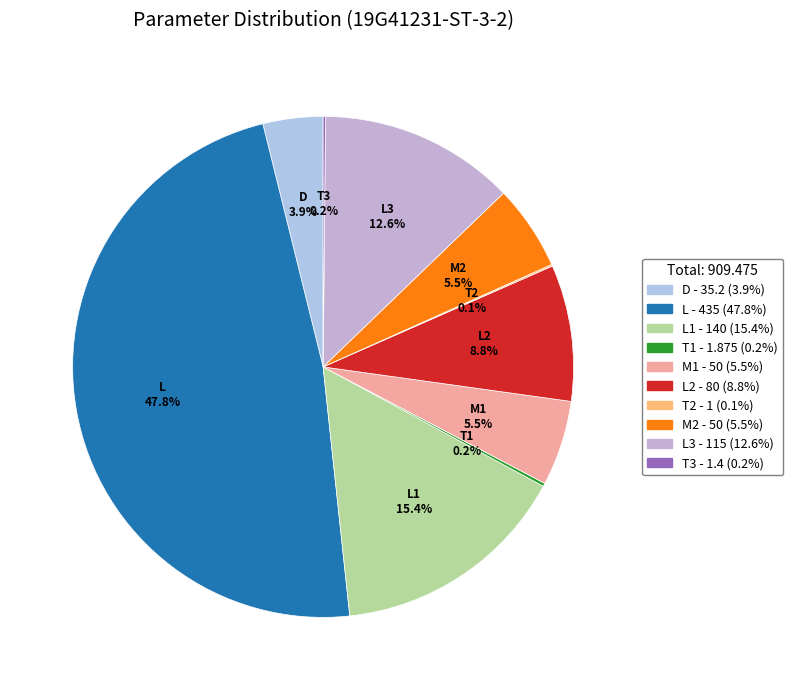

Does L2 represent more than half of the total?

No